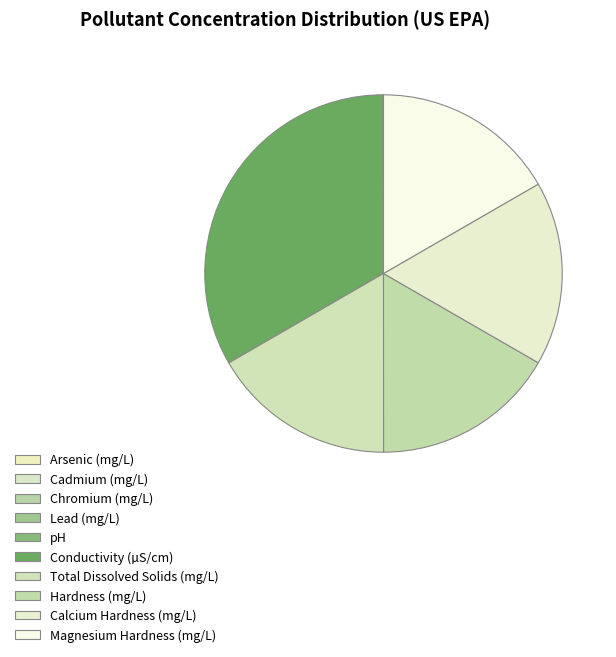

How much of the chart is everything except Lead (mg/L)?

100.0%